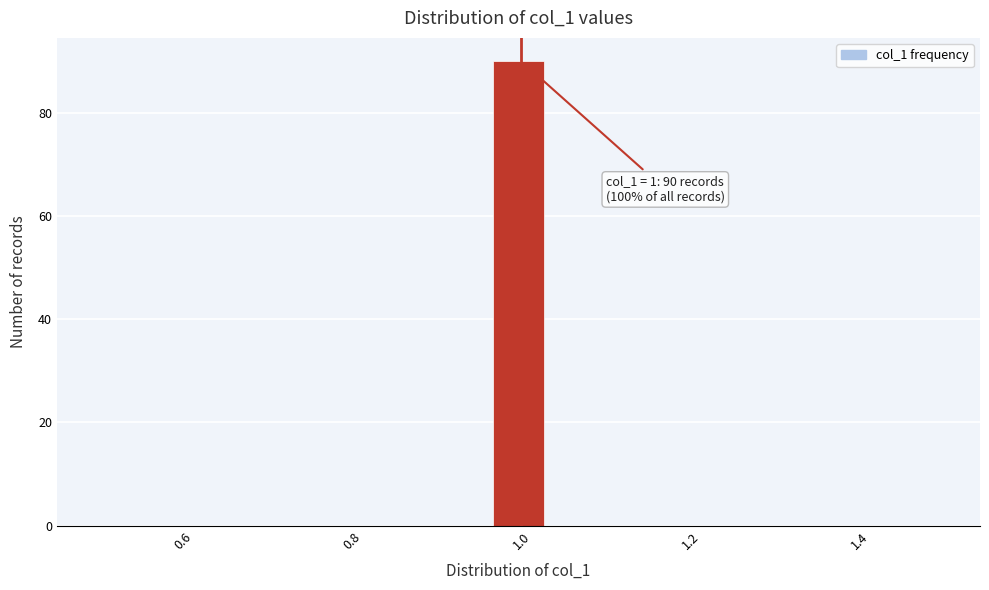

Around what value on the x-axis is the tallest bar? Give the approximate position of its centre, as read against the axis.

1.00